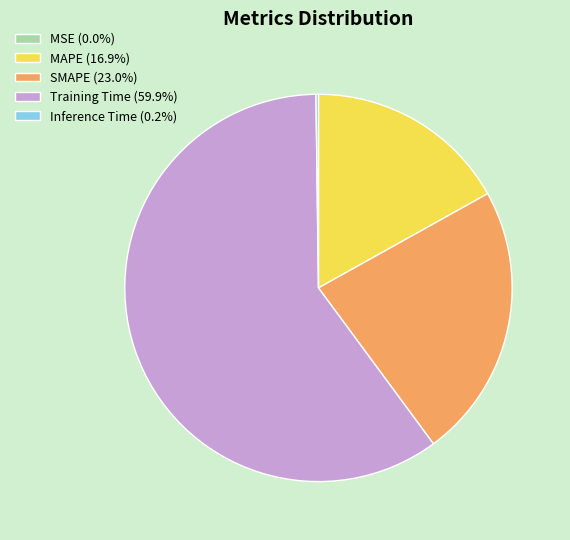

Is there a majority slice in this chart?

Yes